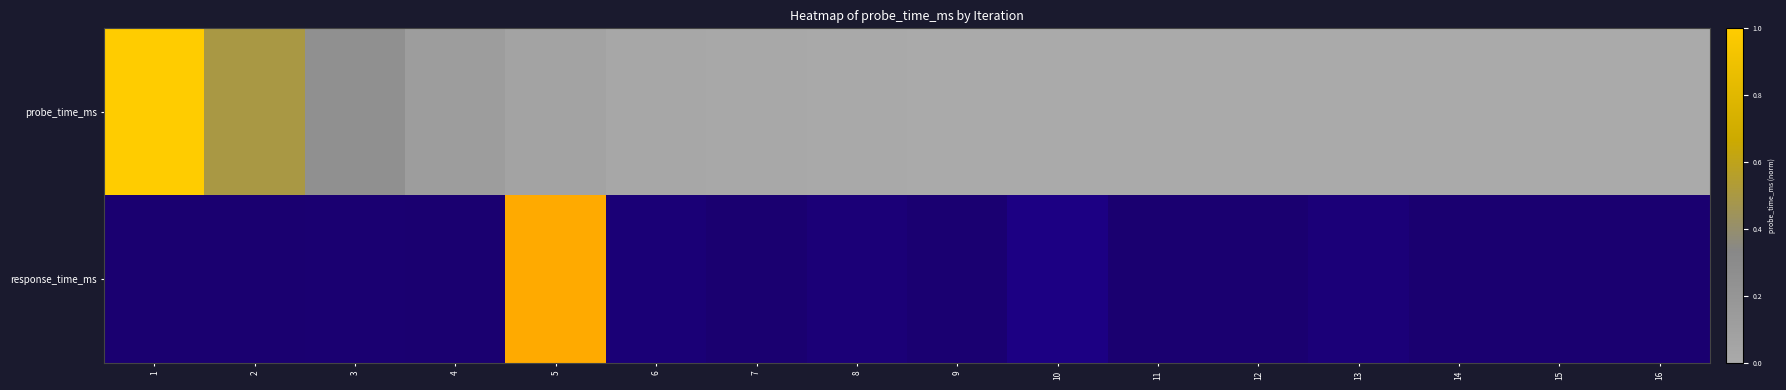

Reading left to right, extract all data points from this chart.

1=0.0	2=0.0	3=0.0	4=0.0	5=1.0	6=0.0	7=0.0	8=0.0	9=0.0	10=0.1	11=0.0	12=0.0	13=0.0	14=0.0	15=0.0	16=0.0